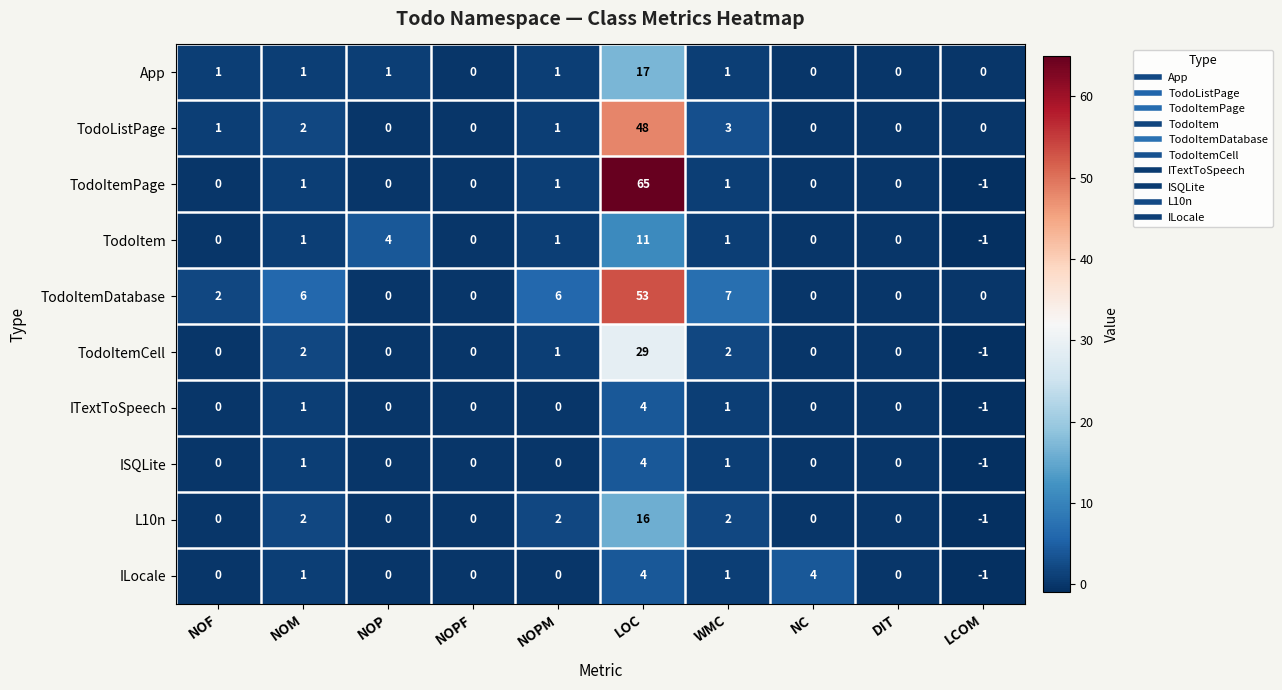

Count the number of categories in the chart.

10